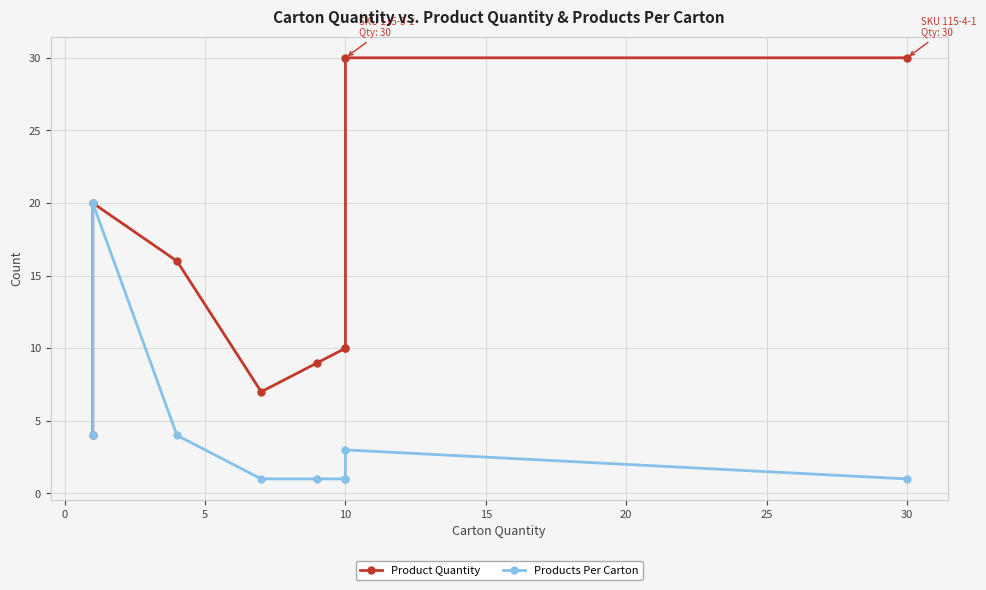

How many interior local valleys does the Product Quantity series have?

1